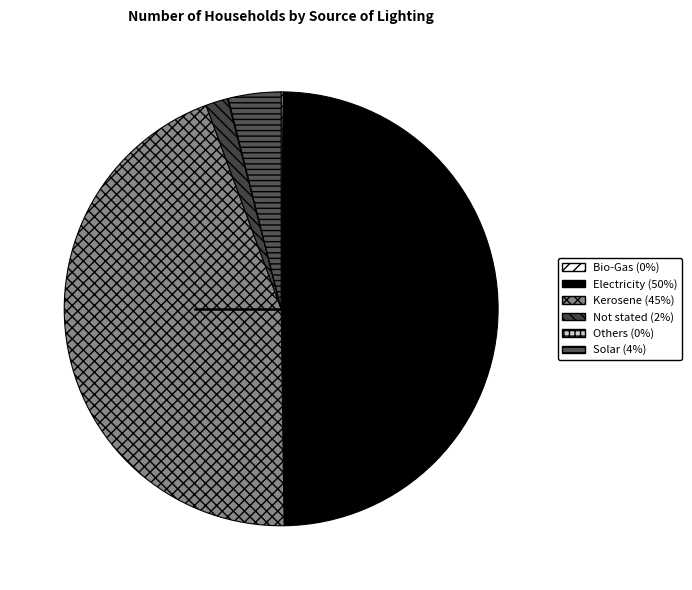

To the nearest percent, what is the combined percentage of Bio-Gas and Kerosene?

45%